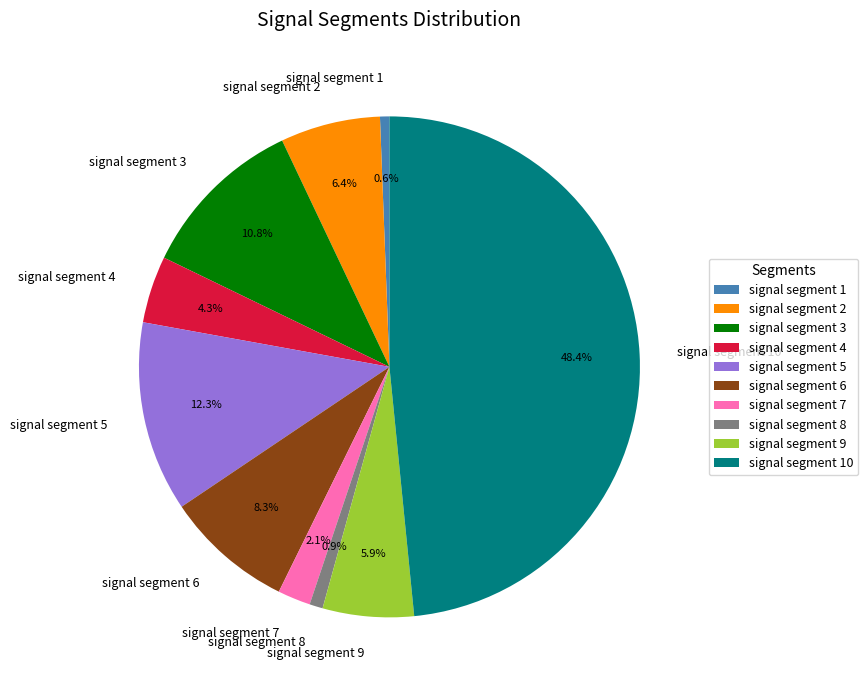

The signal segment 3 slice represents 11% of the pie. True or false?

True